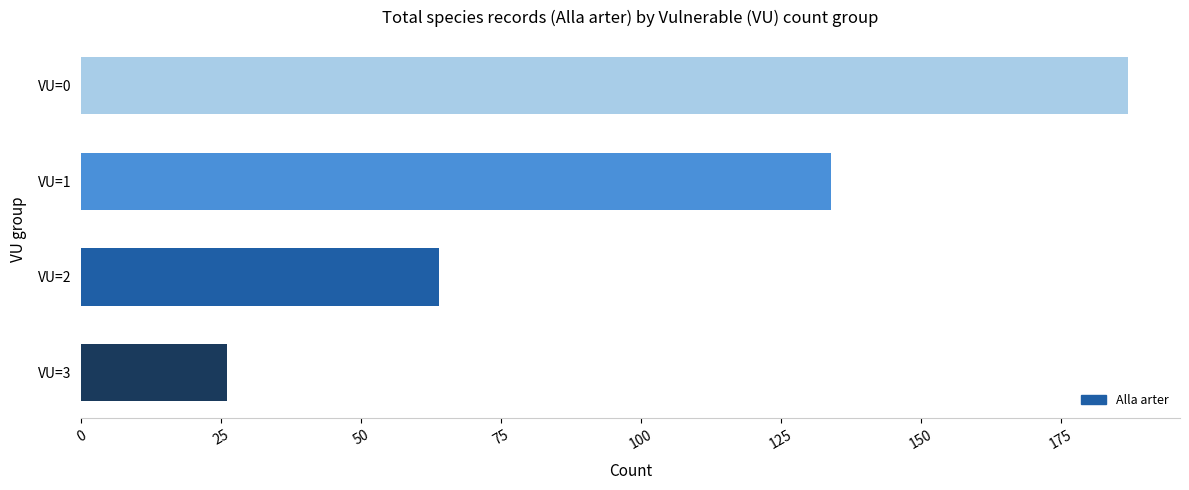

Reading top to bottom, transcribe all the data shown in this chart.

187	134	64	26